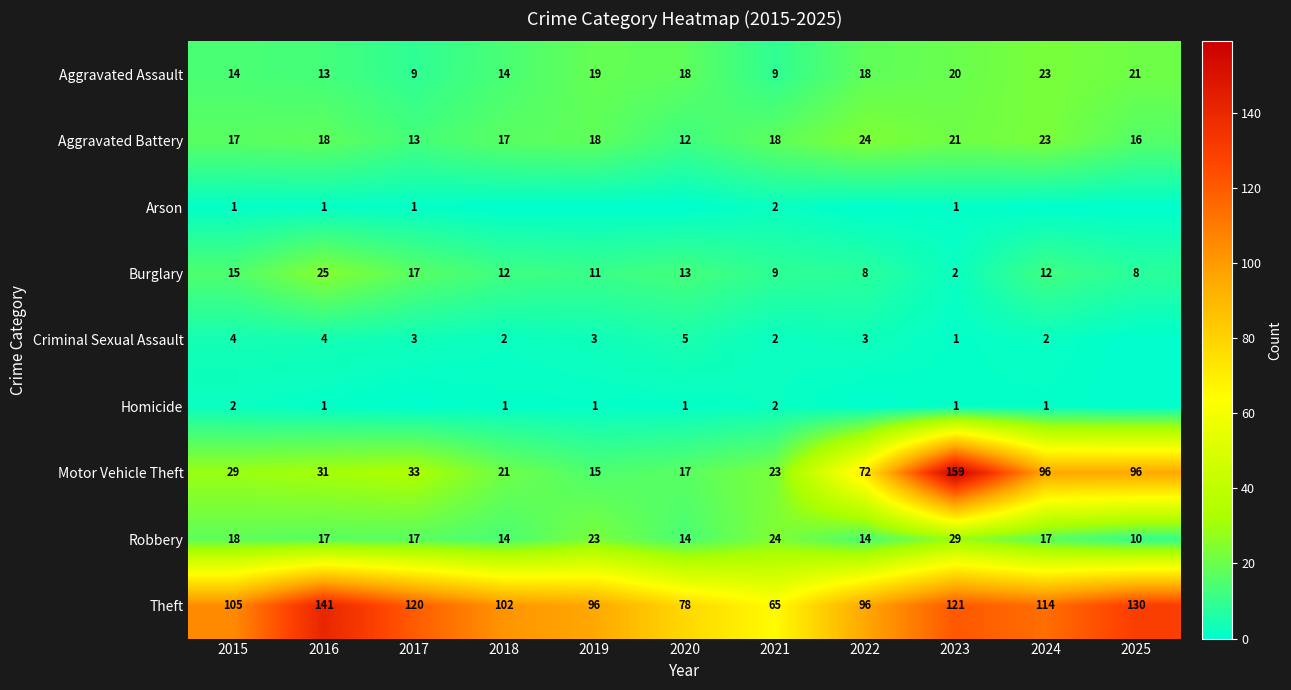

Which category has the highest value in the Robbery series?

2023